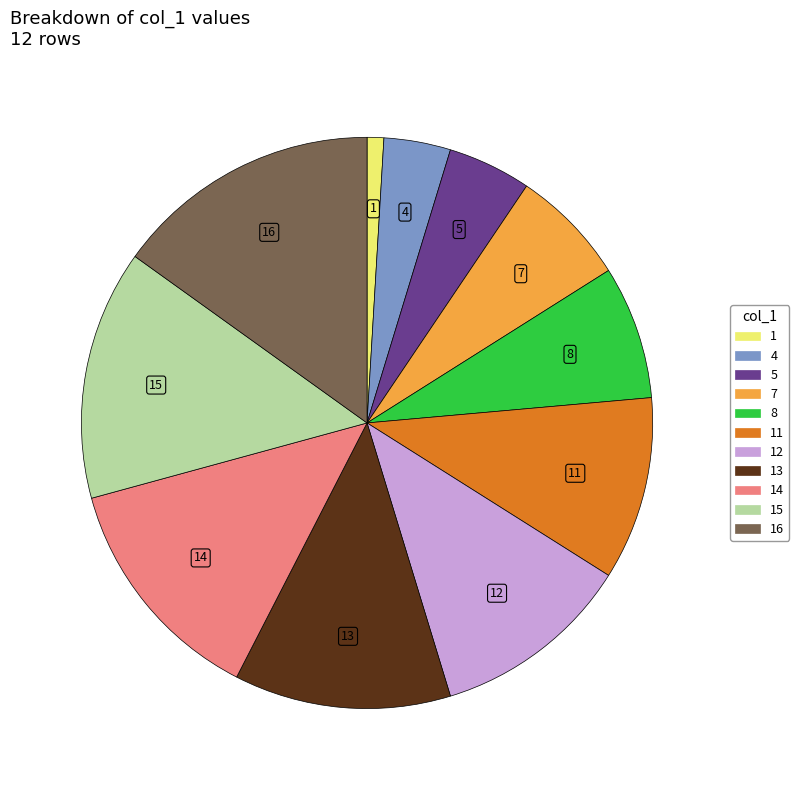

Which slice is the largest?

16